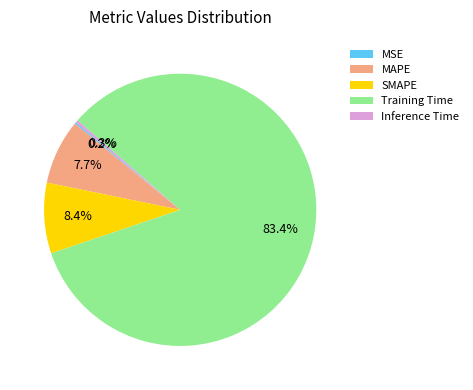

True or false: MAPE accounts for 2% of the total.

False